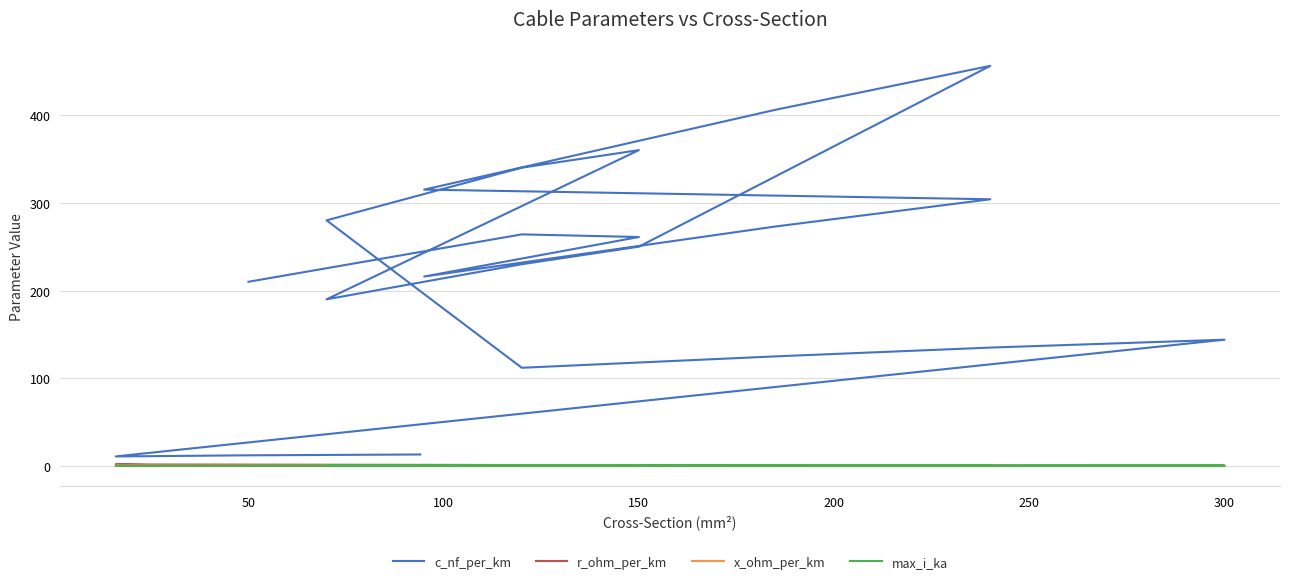

List the series in order of their peak value, lowest first.

x_ohm_per_km, max_i_ka, r_ohm_per_km, c_nf_per_km